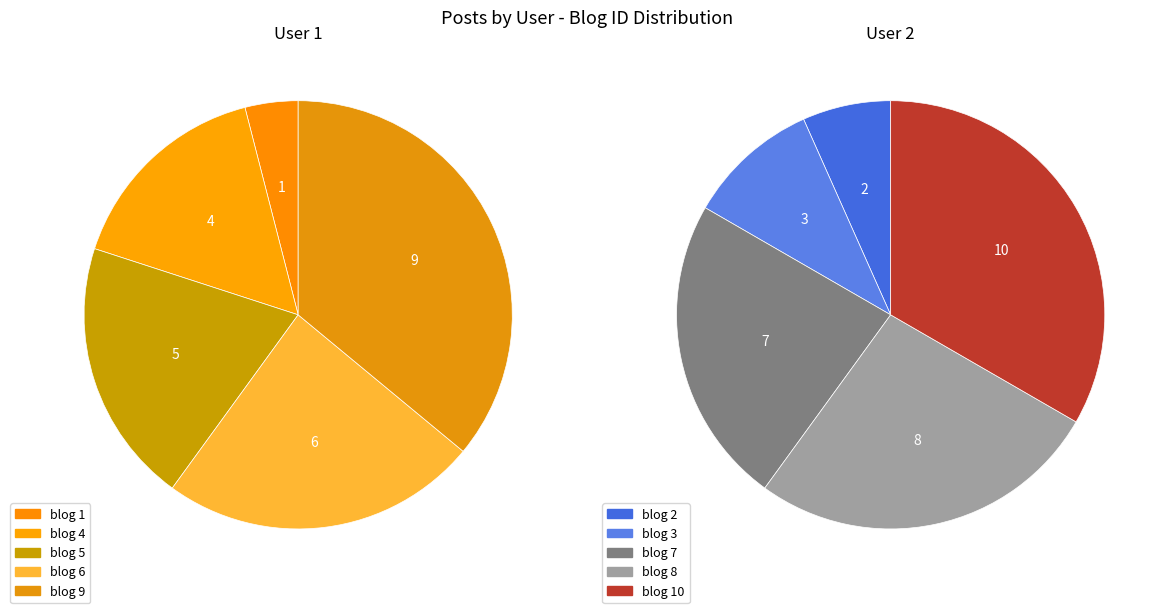

The 0 slice represents 14% of the pie. True or false?

False